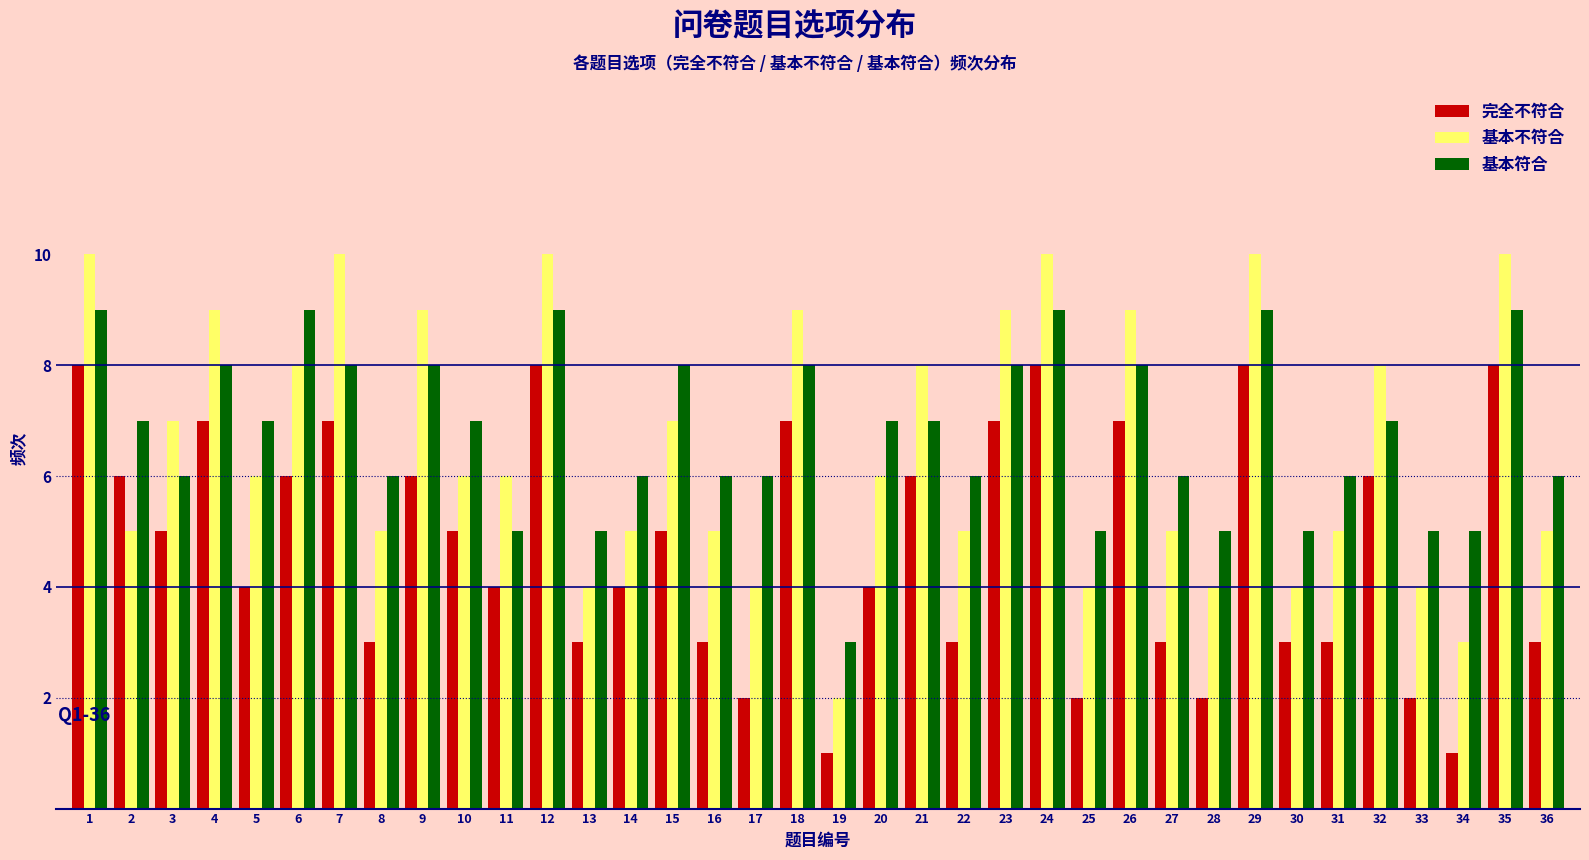

The value of 完全不符合 at 18 is 11. True or false?

False